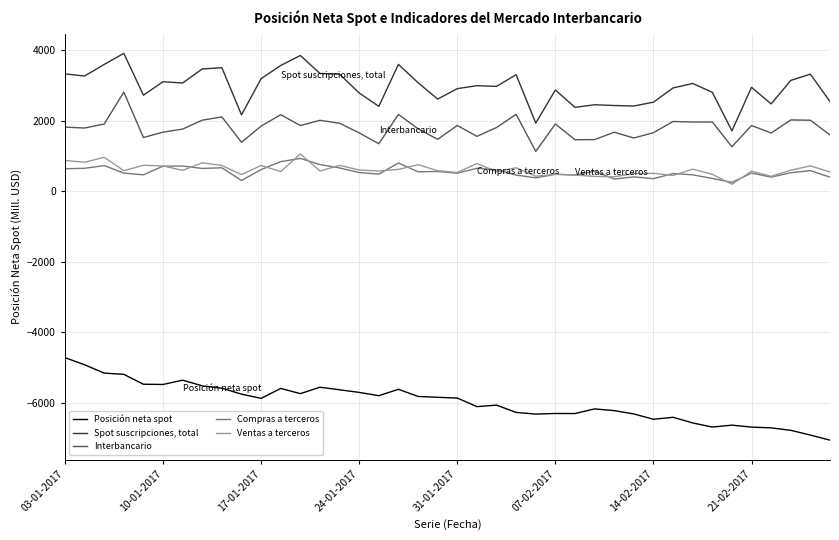

List the series in order of their peak value, lowest first.

Posición neta spot, Compras a terceros, Ventas a terceros, Interbancario, Spot suscripciones, total